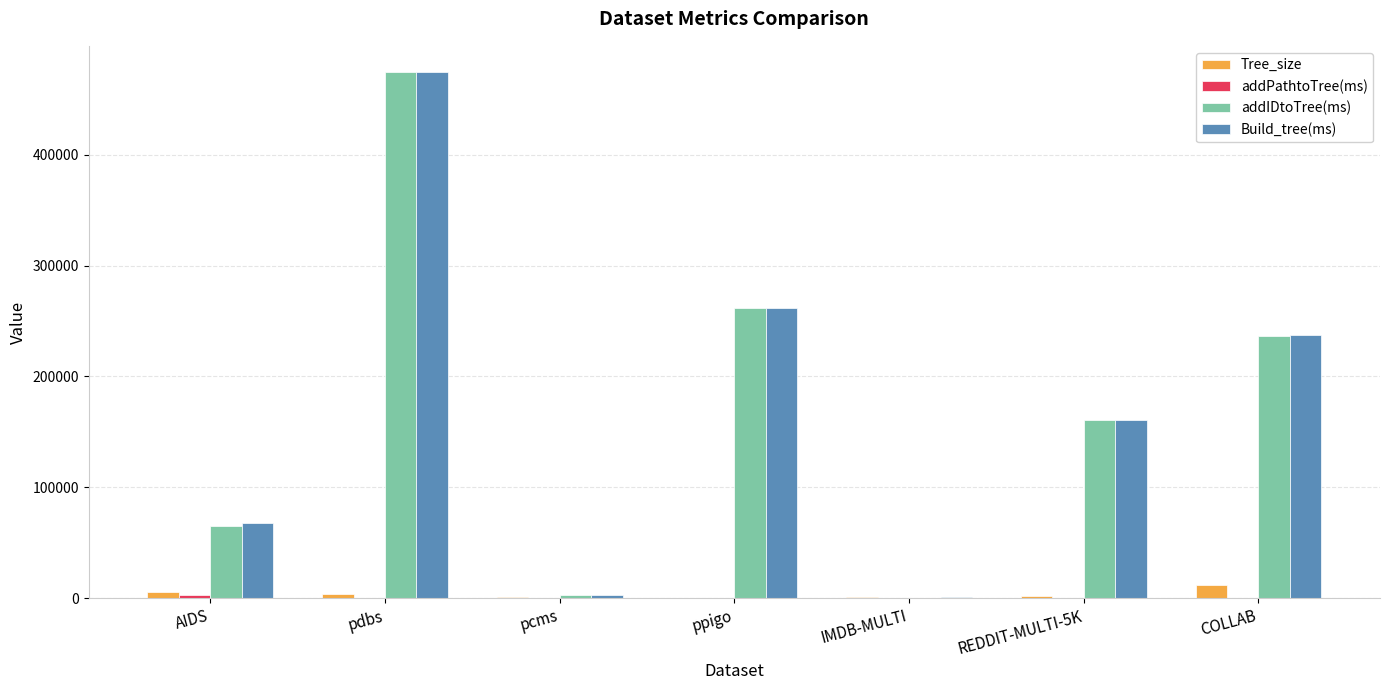

Is it true that addIDtoTree(ms) equals 100092.2 at AIDS?

False